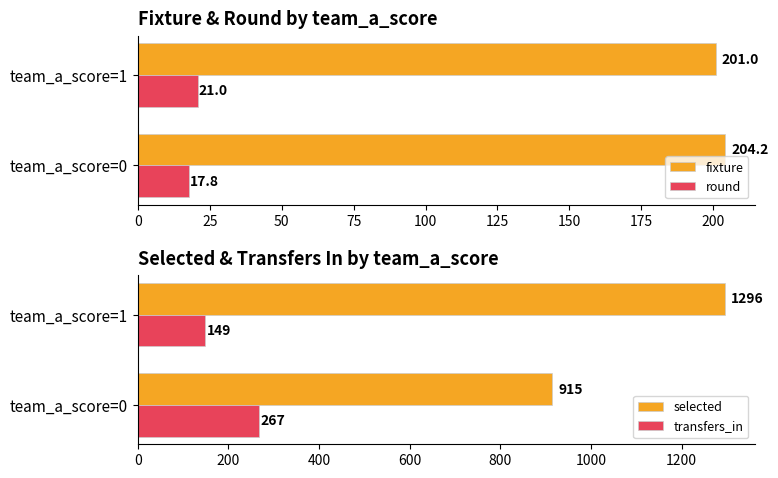

Which series has the widest spread of values?

selected